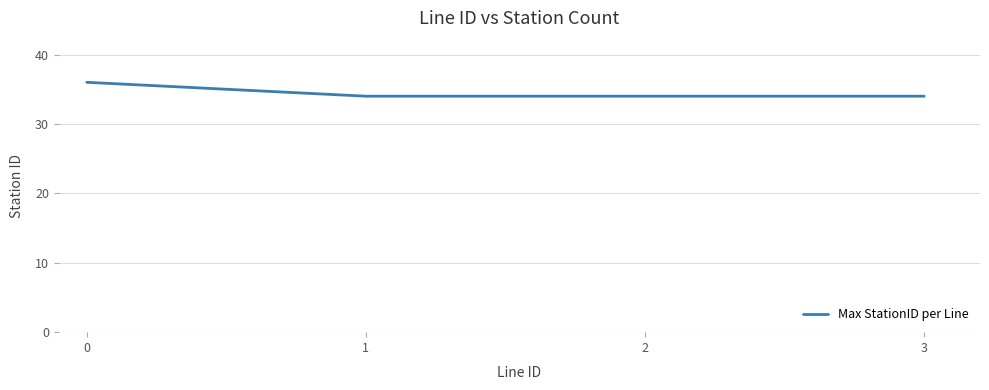

True or false: the data shows 53 at 0.

False